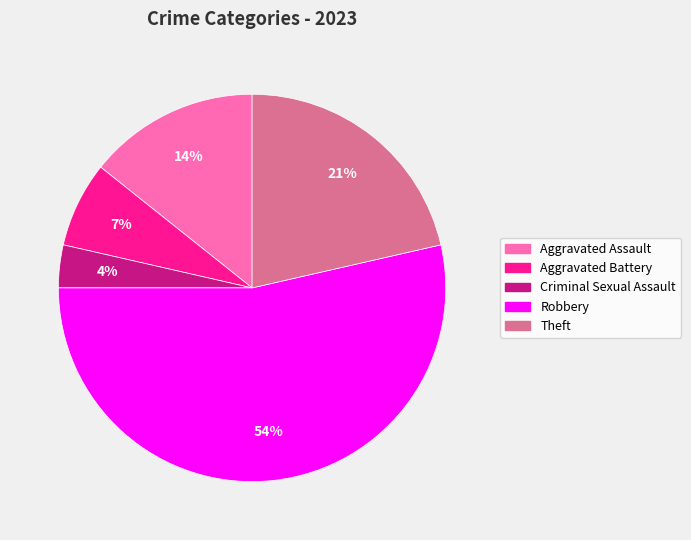

Which slice is the largest?

Robbery